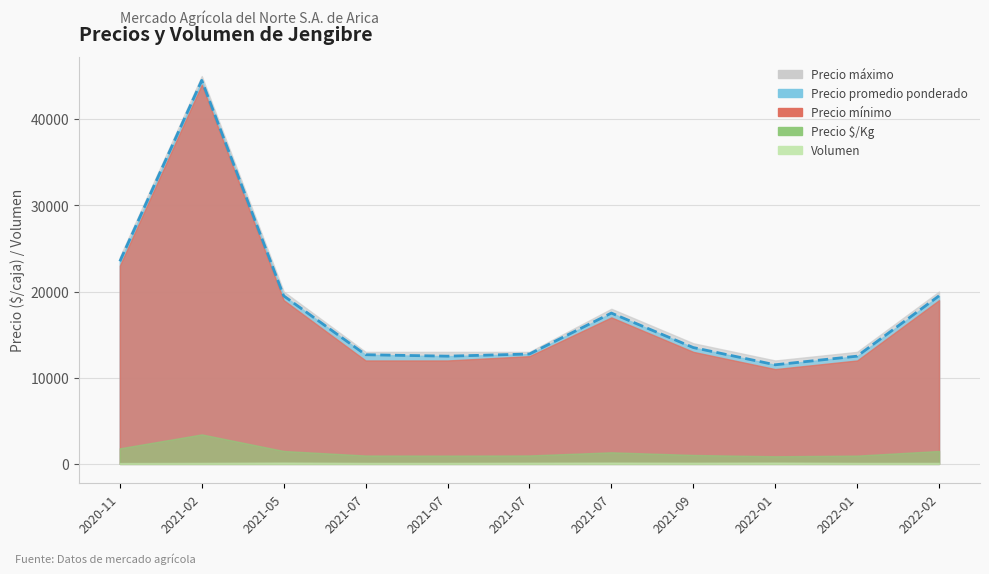

The value of Precio máximo at 2021-07-12 is 5361. True or false?

False